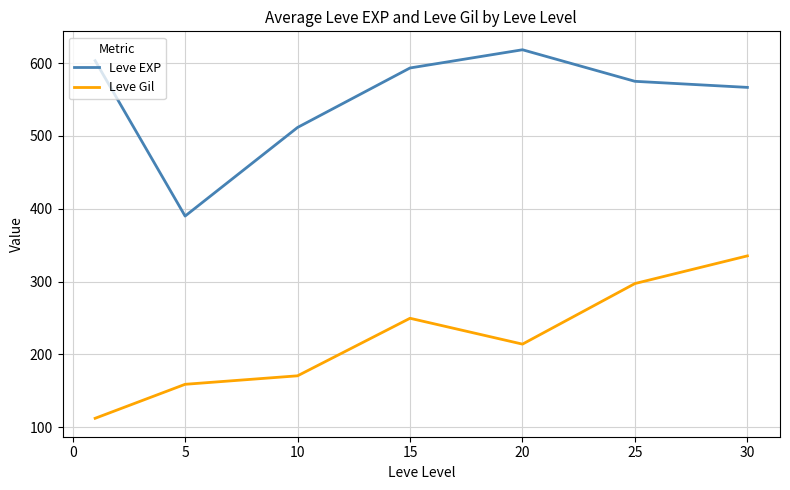

Which series has the largest total across all categories?

Leve EXP